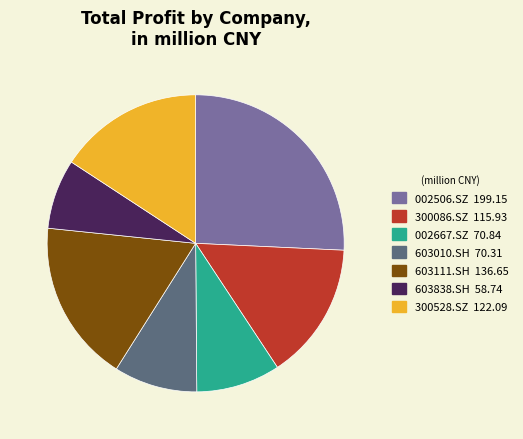

Between 603010.SH and 603838.SH, which is larger?

603010.SH